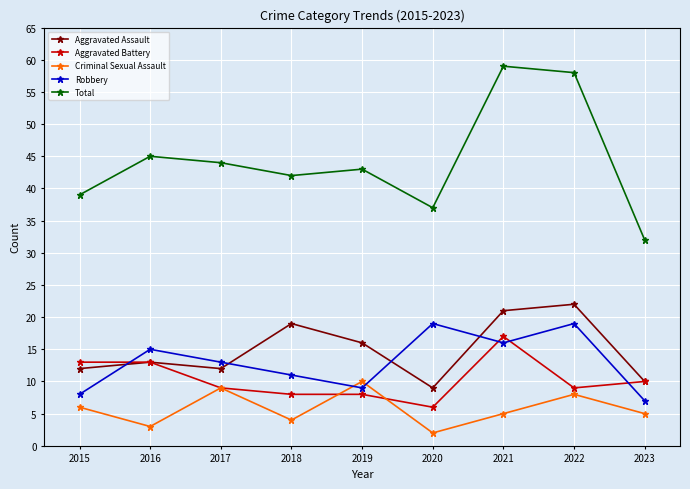

Which series has the widest spread of values?

Total